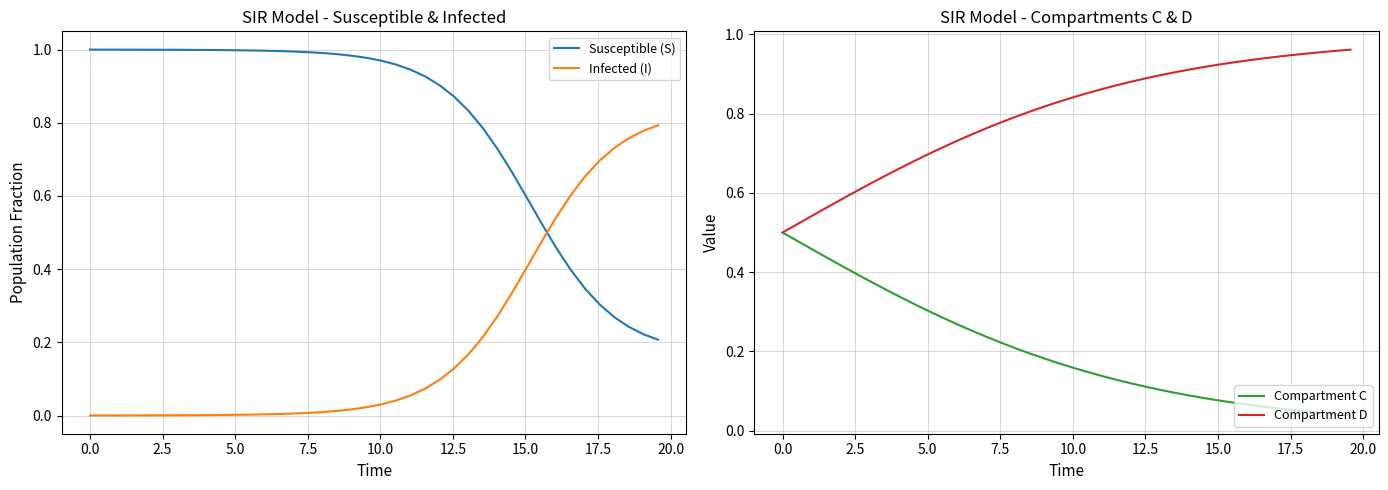

True or false: Susceptible (S) and Infected (I) cross at least once.

True